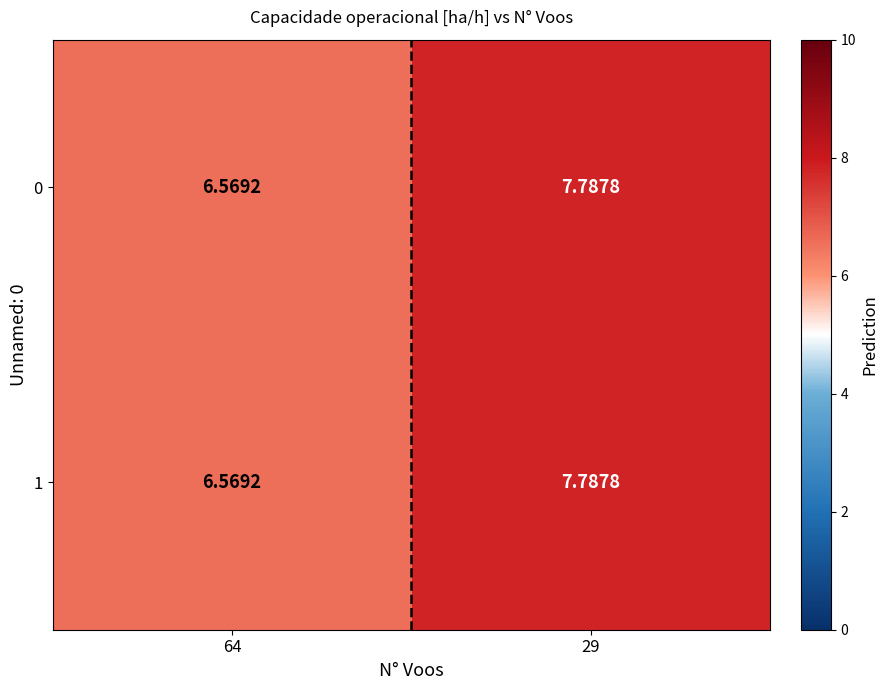

How many series are shown in this chart?

2